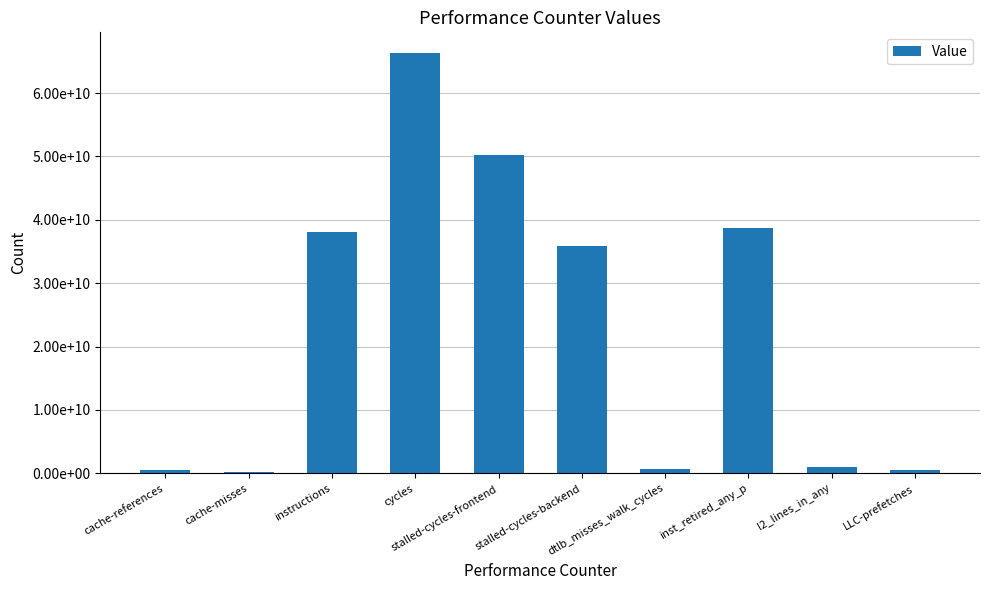

List the labels in order of value, smallest first.

cache-misses, cache-references, LLC-prefetches, dtlb_misses_walk_cycles, l2_lines_in_any, stalled-cycles-backend, instructions, inst_retired_any_p, stalled-cycles-frontend, cycles